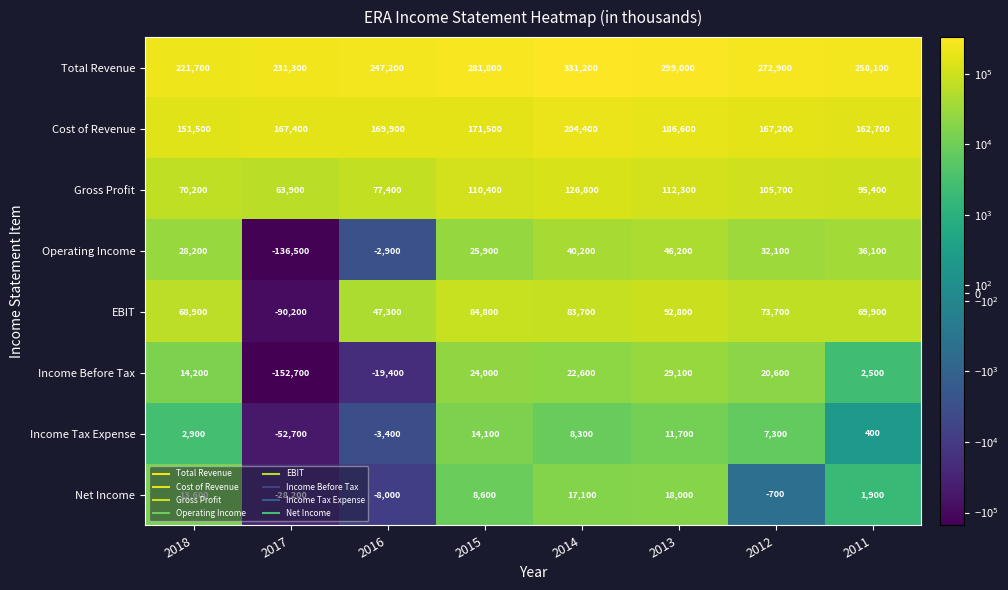

What is the total value across all series at 2012?

678800